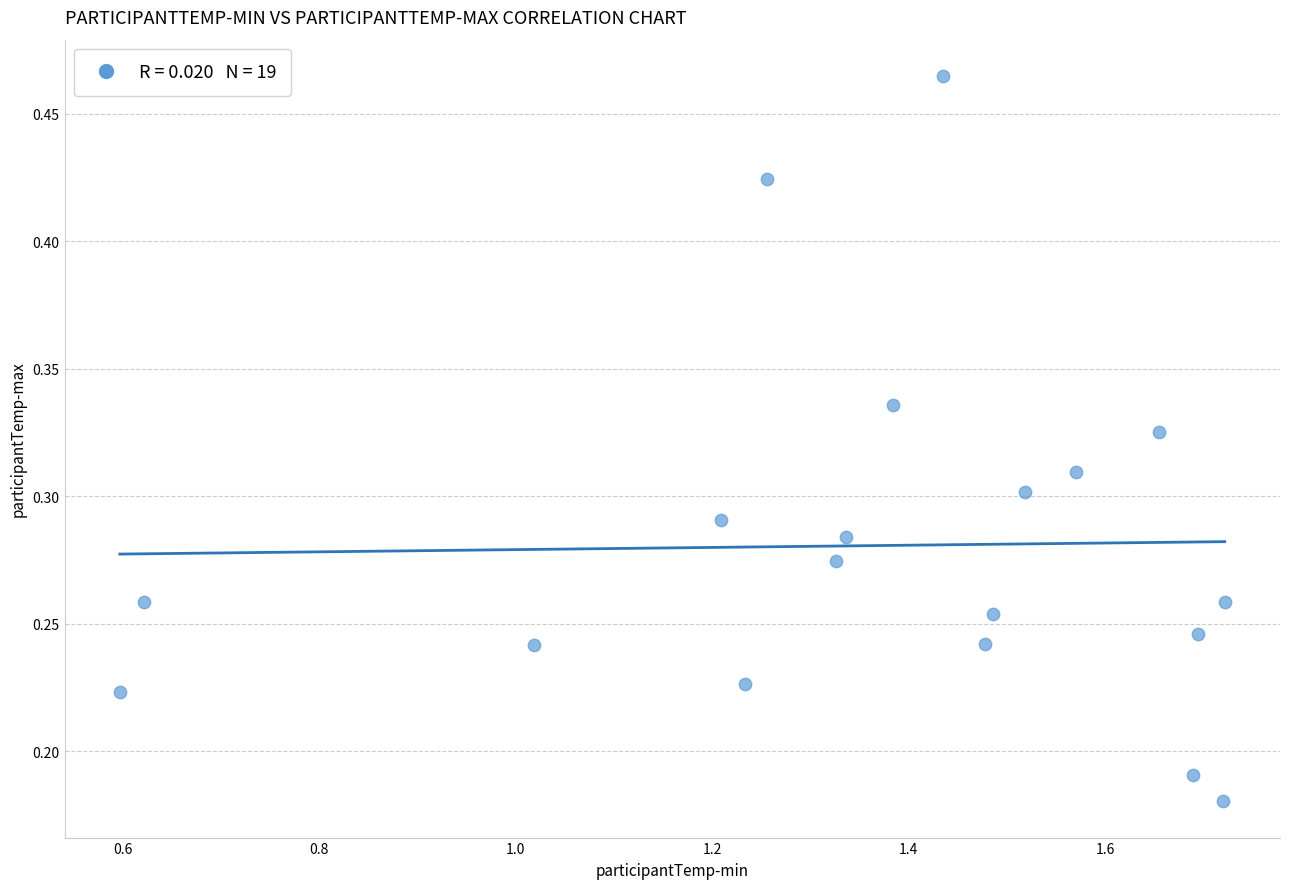

What is the range of X values (max minus min)?

1.1